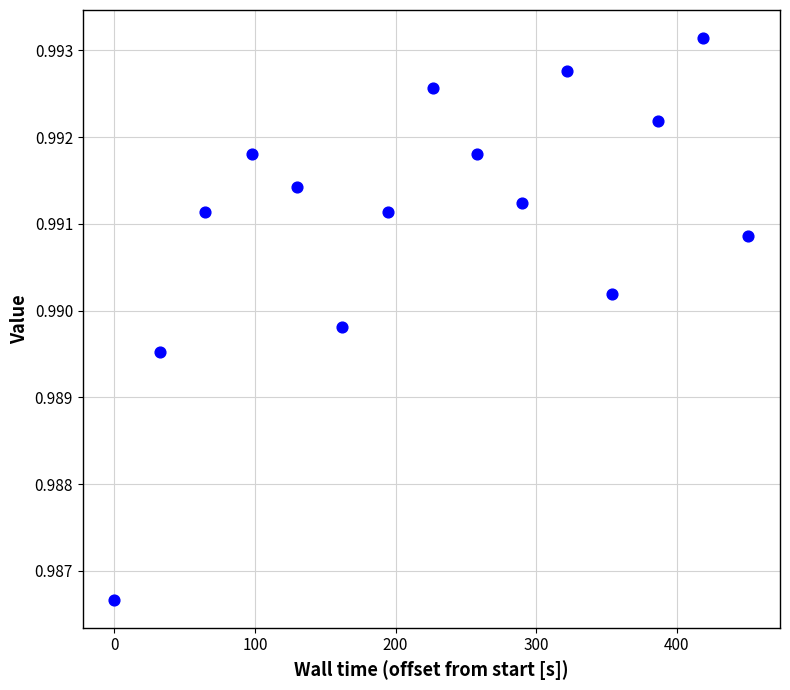

What is the range of X values (max minus min)?

451.0